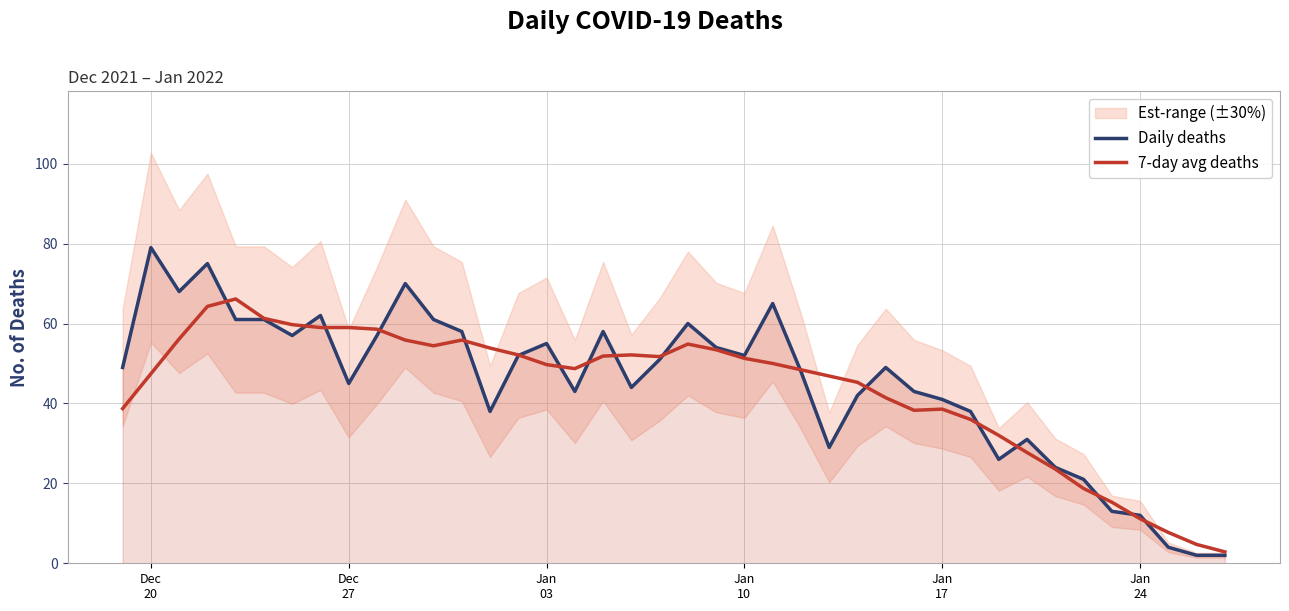

What is the maximum value for Daily deaths?

79.0